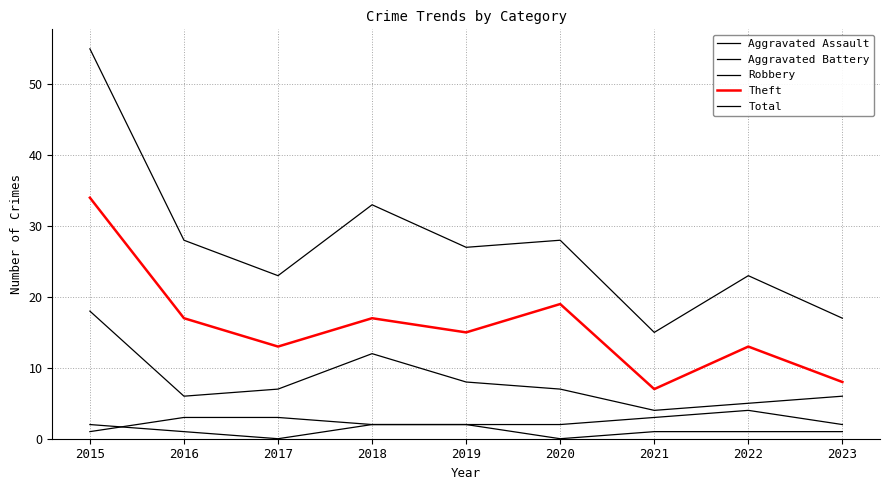

At how many categories does at least one series exceed 19?

7